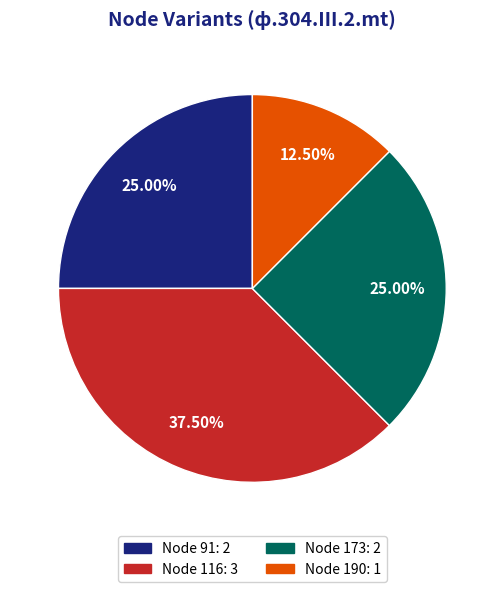

How many slices are in this pie chart?

4